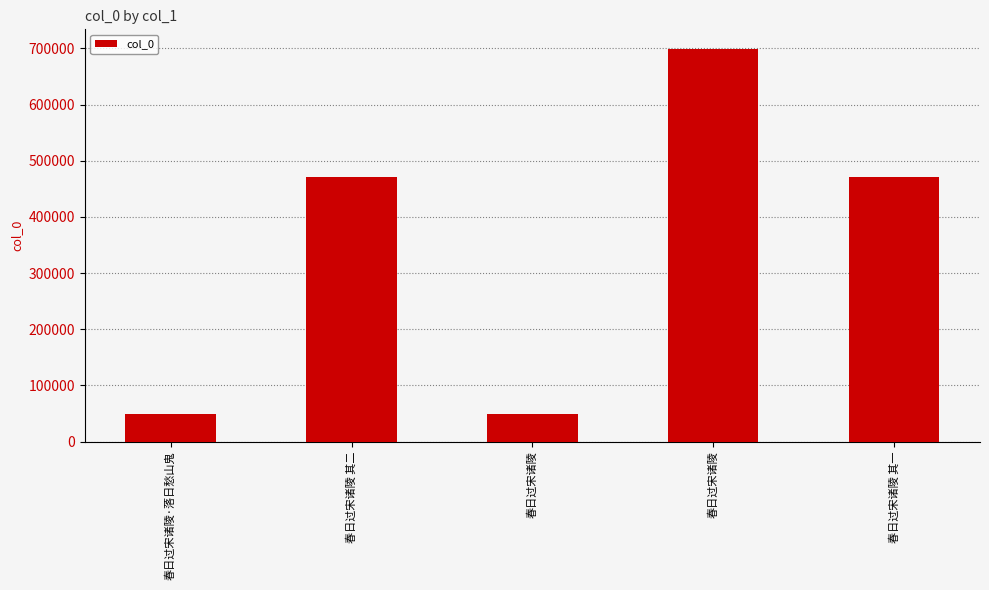

What is the difference between the maximum and minimum values?

648867